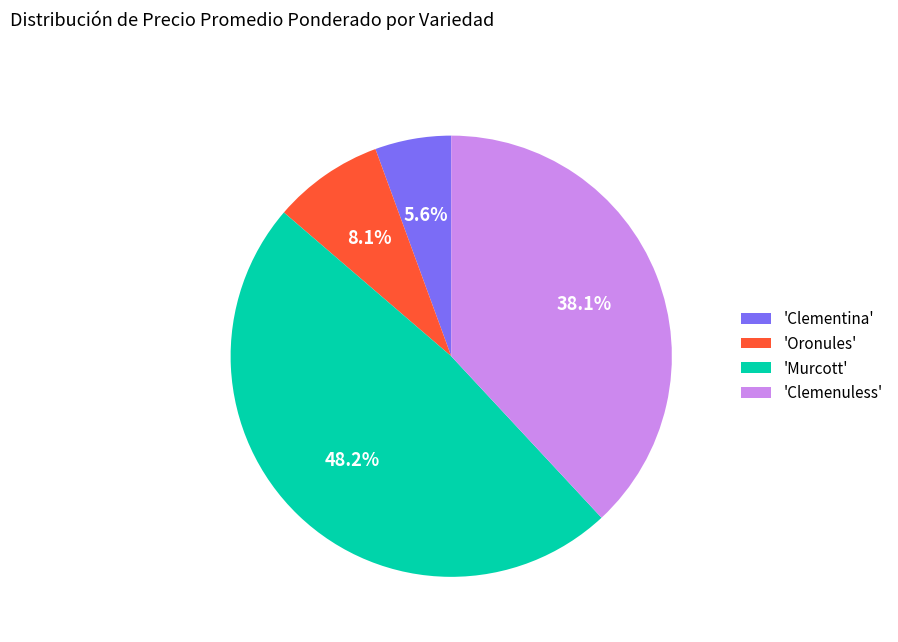

Does any single category account for the majority?

No